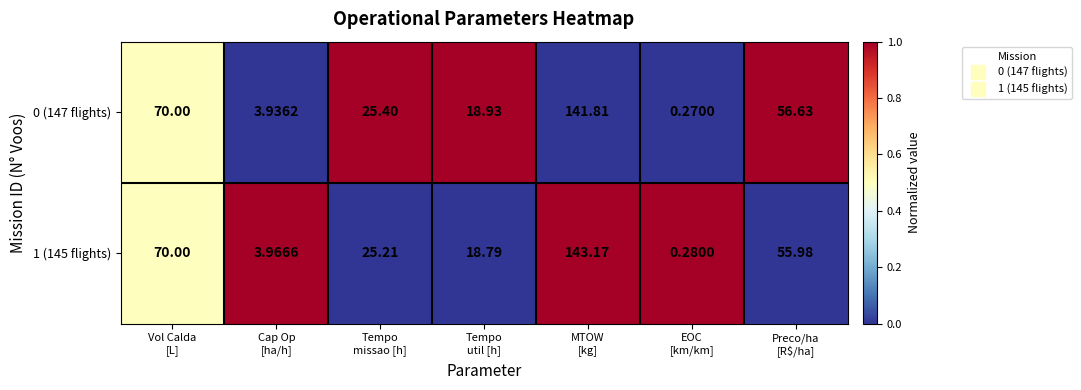

At Tempo
missao [h], list the series in order from largest to smallest.

0 (147 flights), 1 (145 flights)